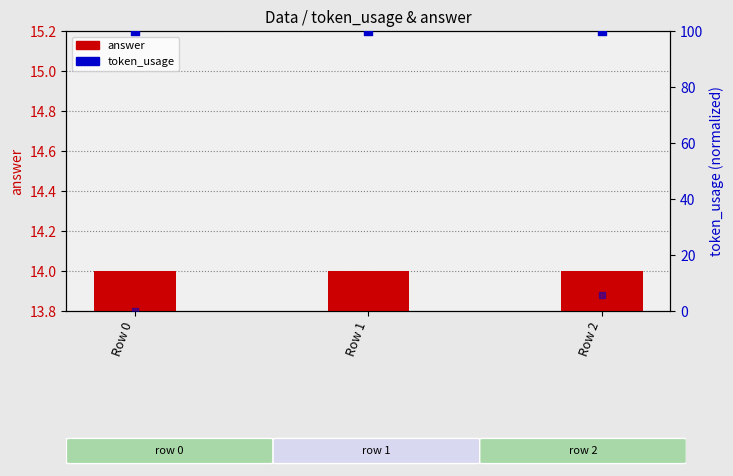

Is the value of answer at Row 1 greater than the value of token_usage (percentile) at Row 1?

No